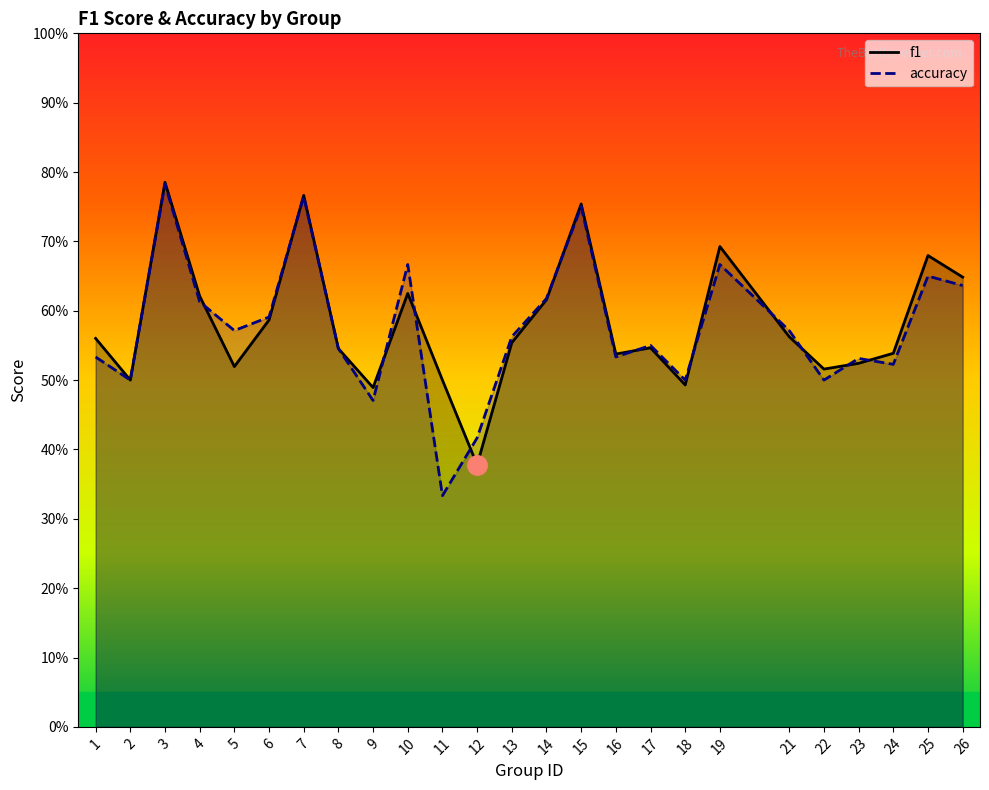

What is the difference between the maximum and minimum values in the accuracy series?

0.4